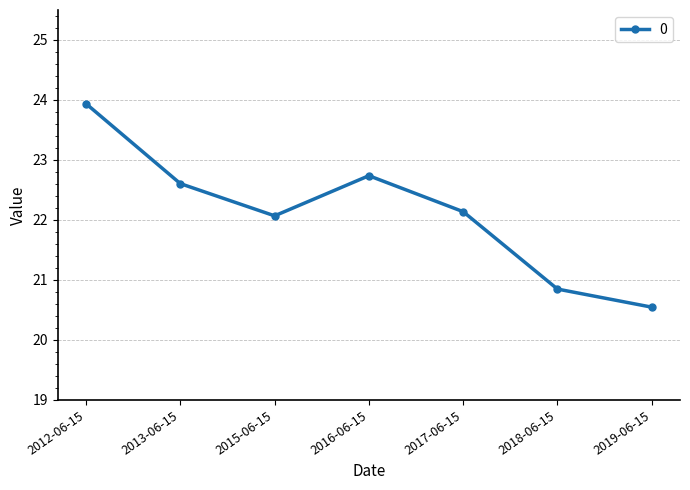

Is this an area chart (filled region under the line)?

No